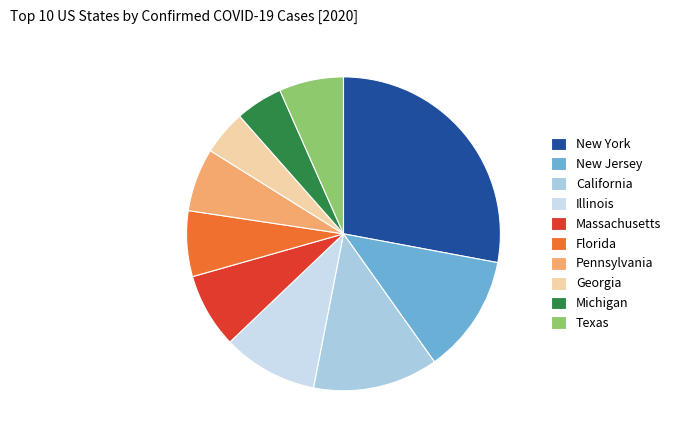

Which category has the smallest portion of the pie?

Georgia